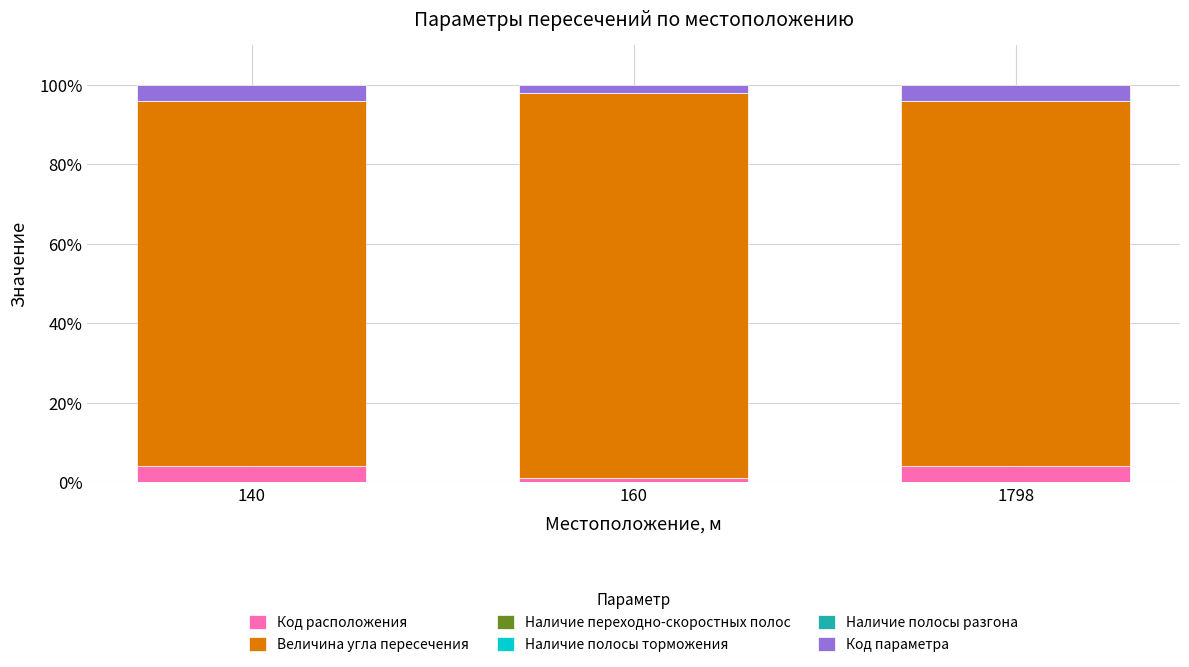

What is the maximum value for Код расположения?

4.1